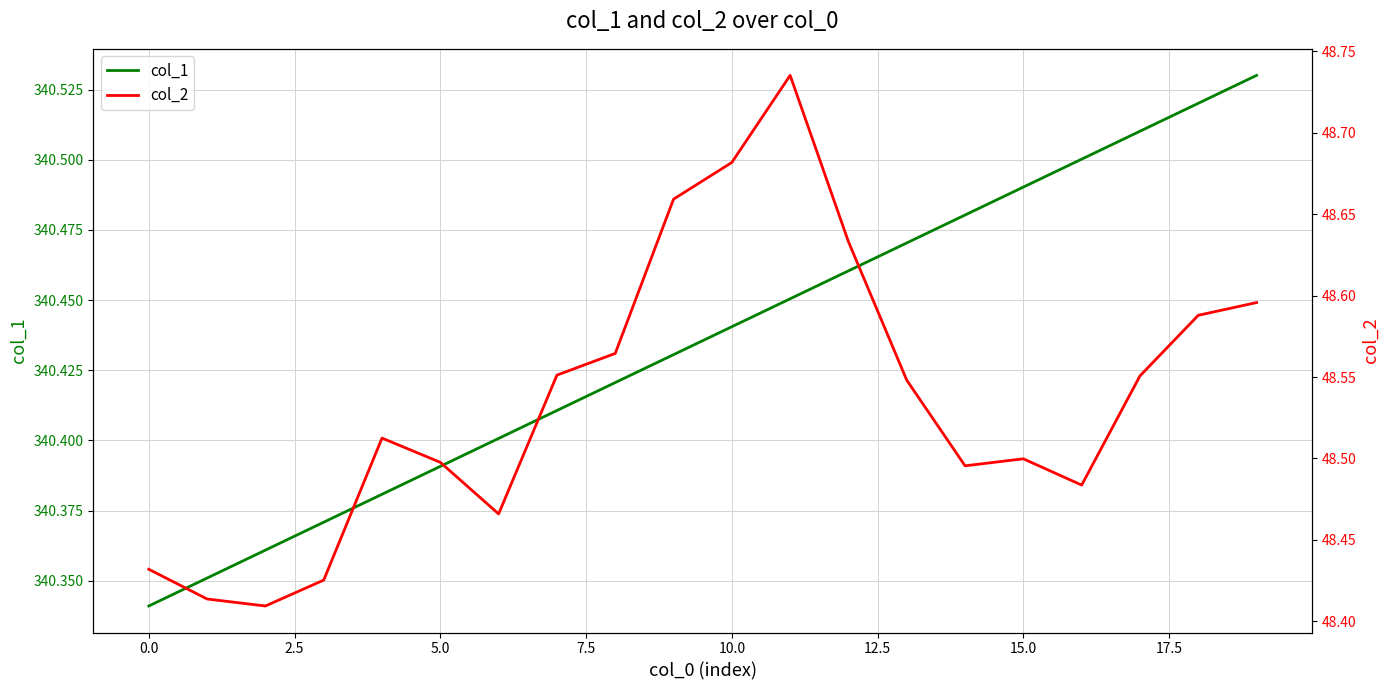

At 17, list the series in order from largest to smallest.

col_1, col_2